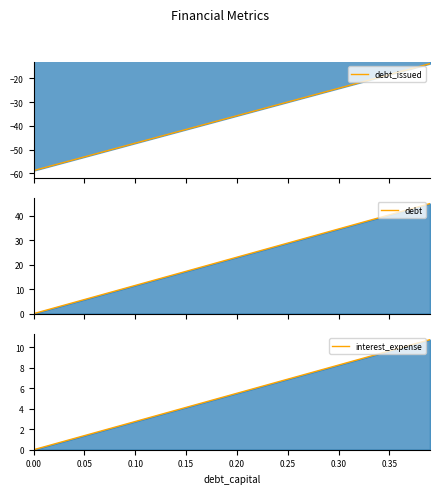

What position from the left is 0.20?

21